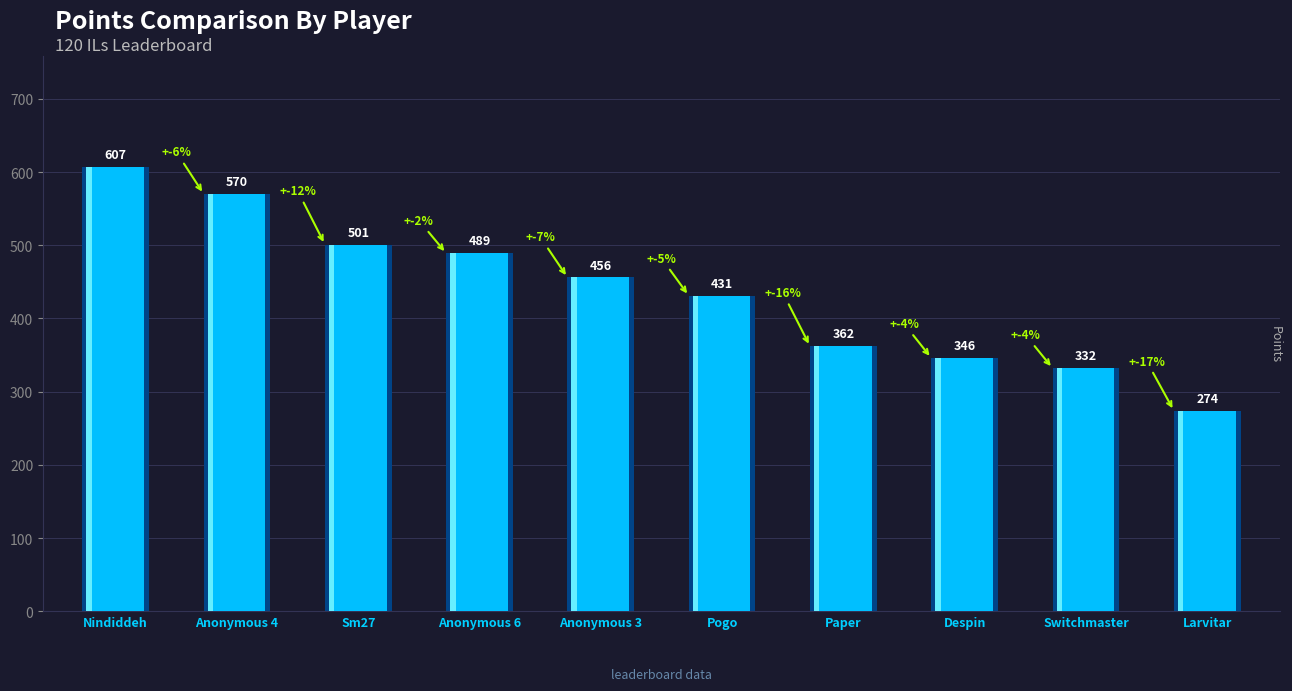

Count the number of categories in the chart.

10